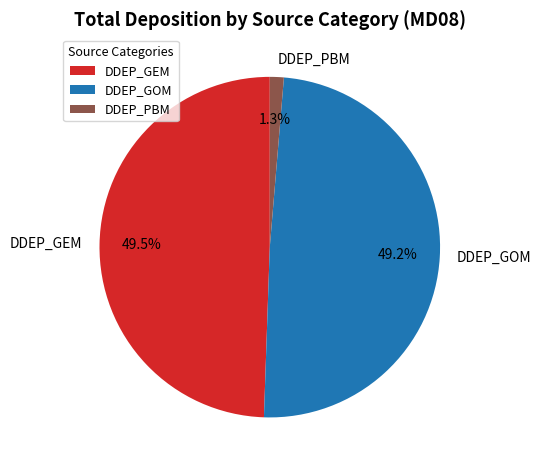

Between DDEP_PBM and DDEP_GEM, which is larger?

DDEP_GEM